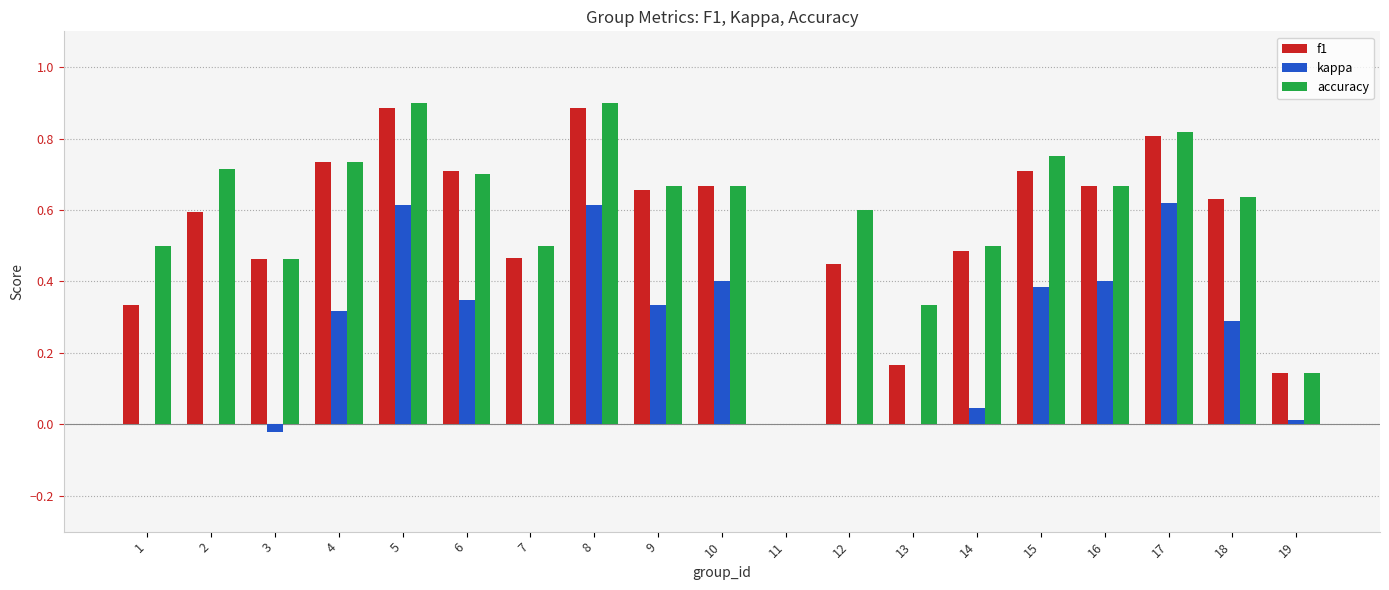

What is the sum of all f1 values?

10.5